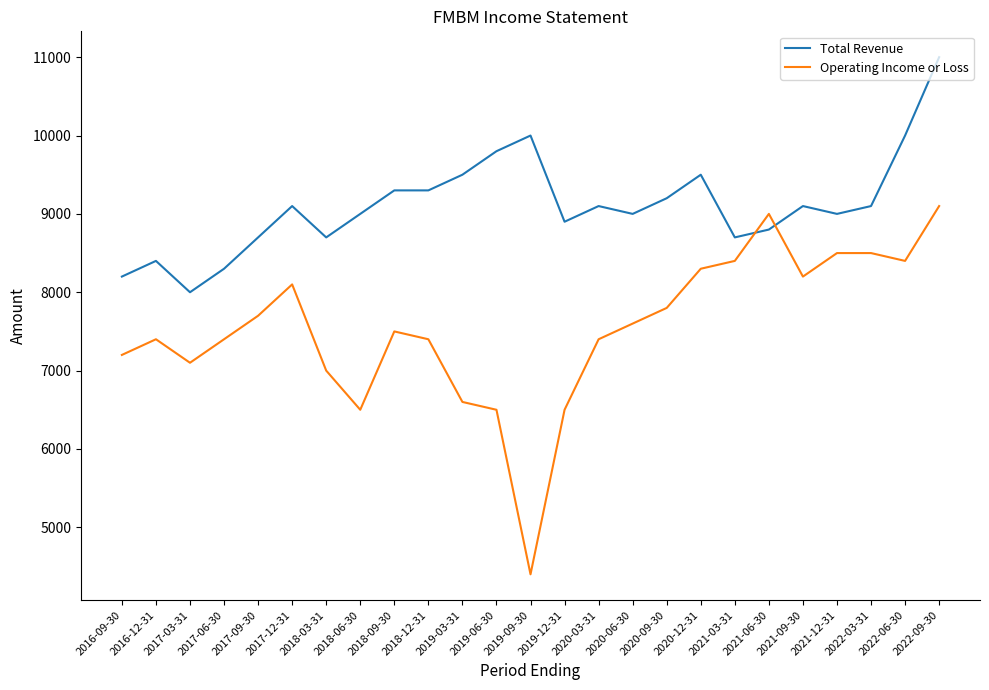

At which label is Operating Income or Loss closest to 6750?

2019-03-31